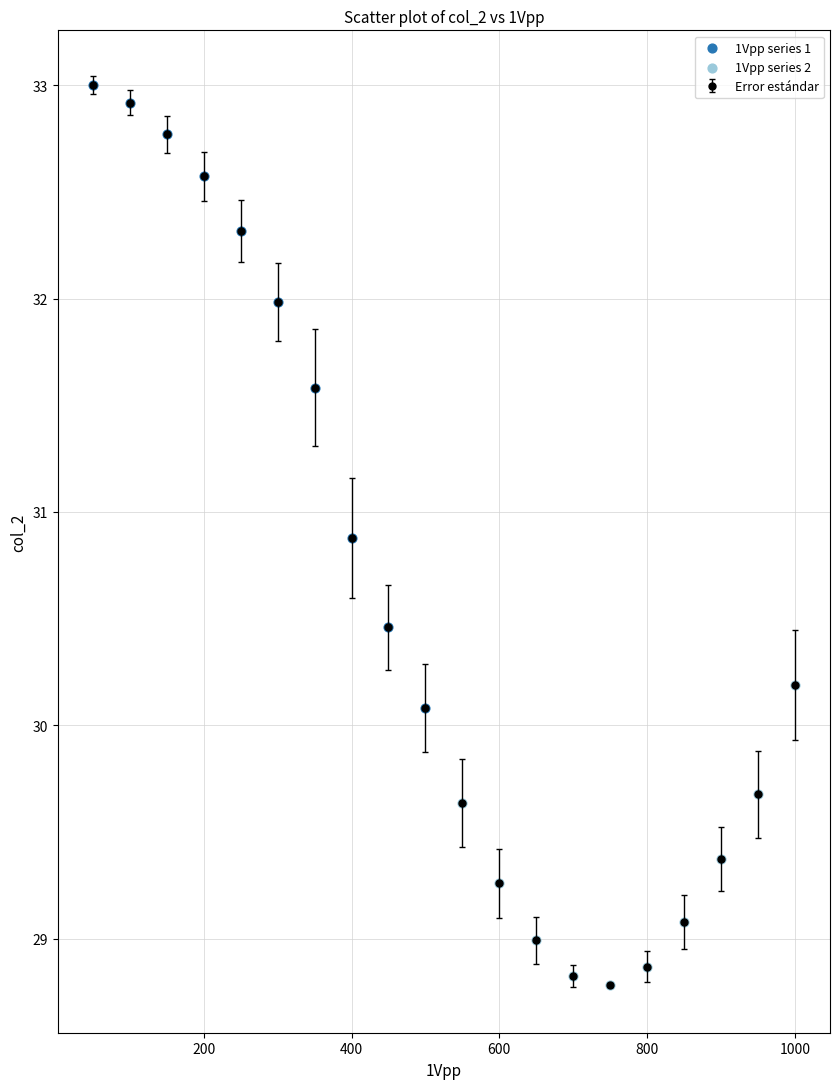

What is the value of the 18th point from the left?

29.4